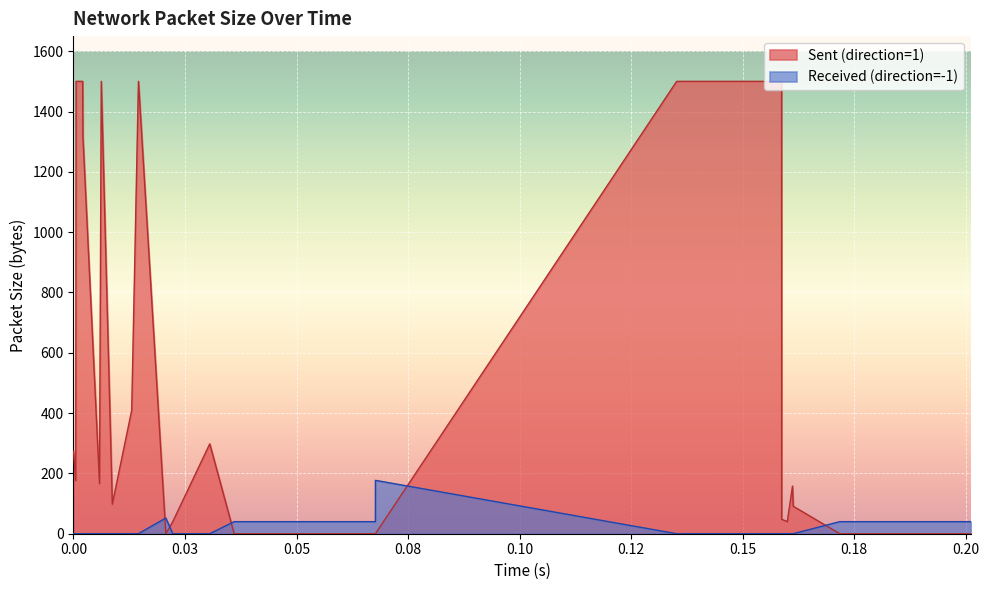

Rank the series by their average value, from lowest to highest.

Received (direction=-1), Sent (direction=1)